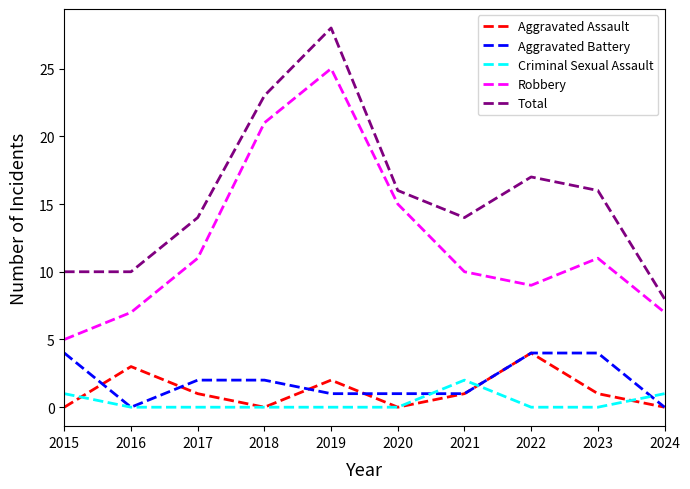

How many categories are shown in the chart?

10